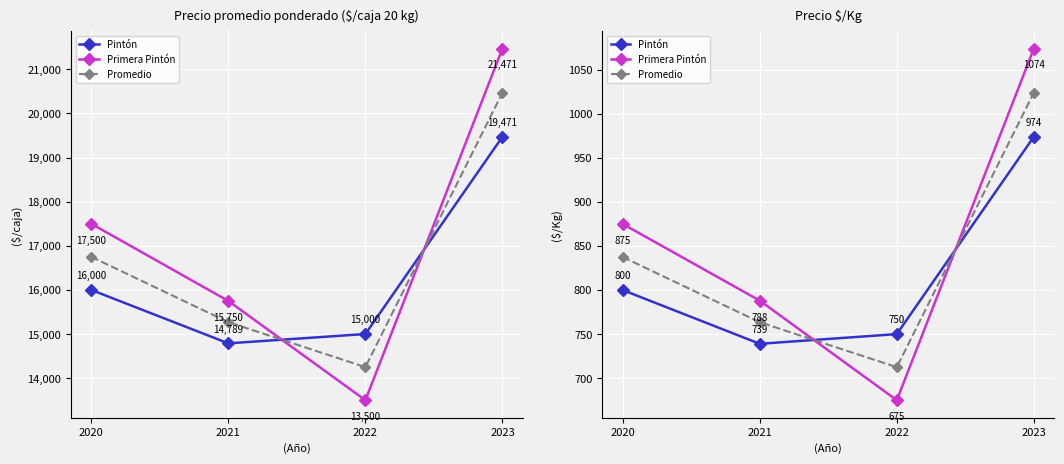

Is it true that Primera Pintón equals 788.0 at 2021?

True